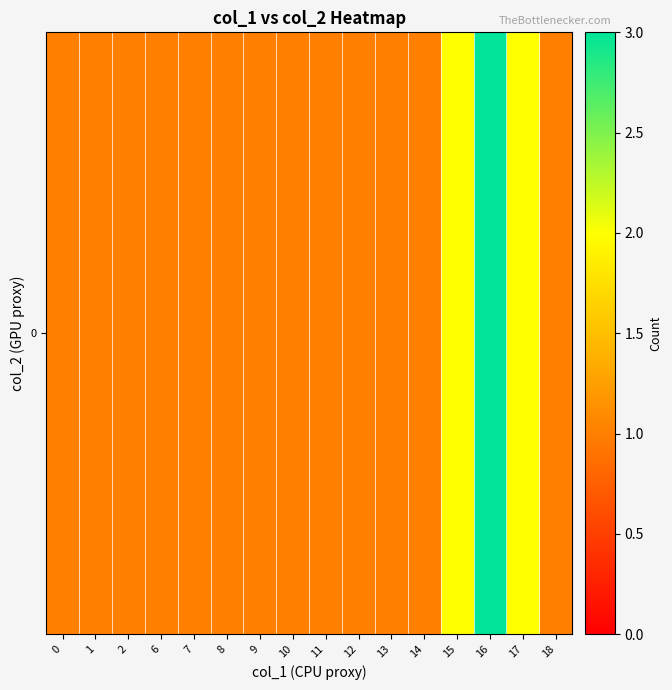

Reading right to left, list all the values displayed in this chart.

18=1	17=2	16=3	15=2	14=1	13=1	12=1	11=1	10=1	9=1	8=1	7=1	6=1	2=1	1=1	0=1